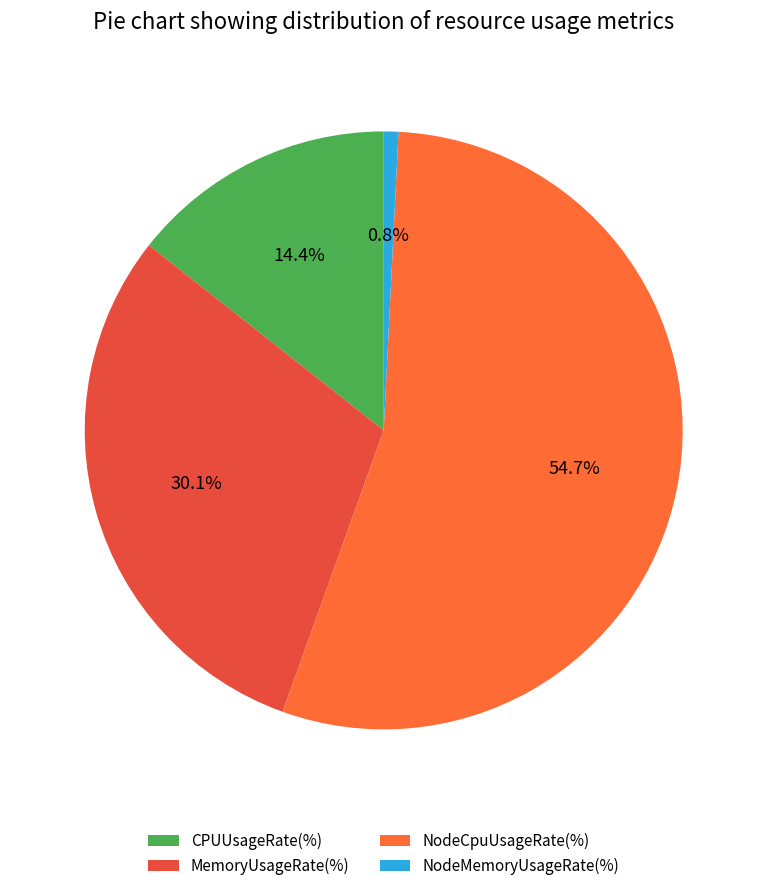

What is the majority slice?

NodeCpuUsageRate(%)